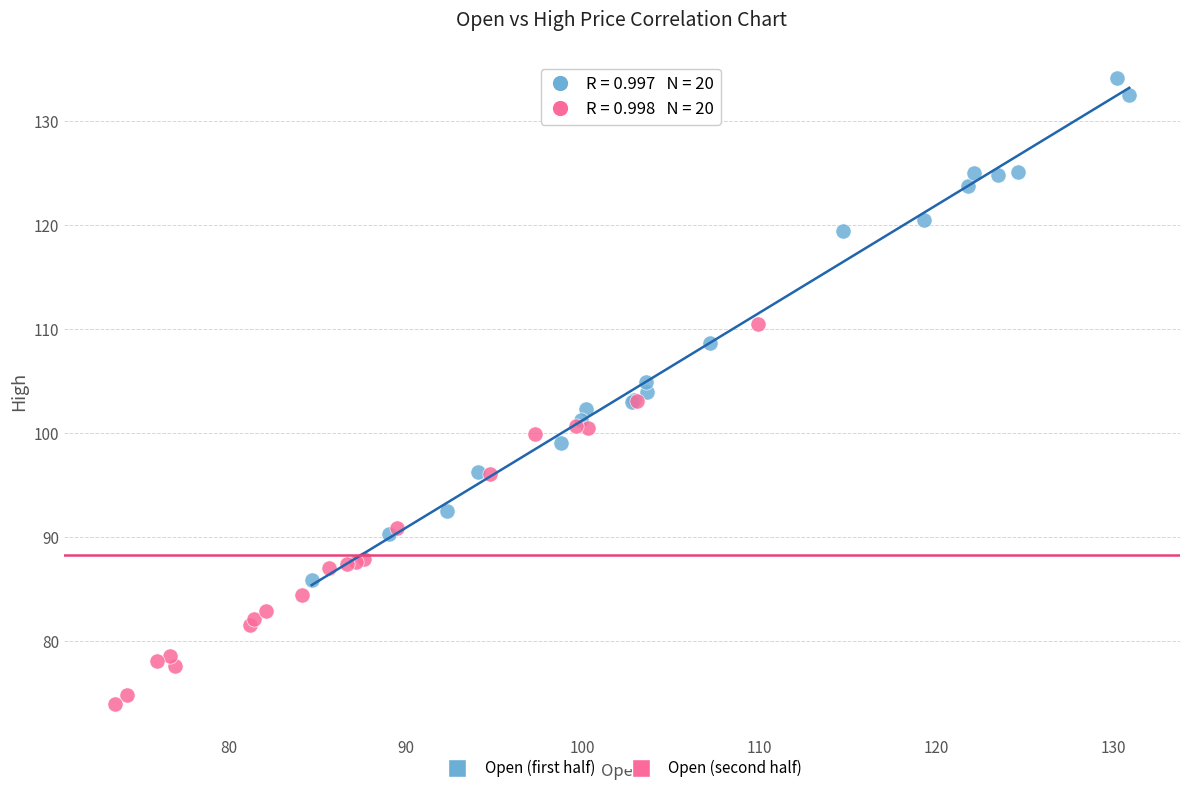

Which series contains the lowest Y value?

Open (second half)